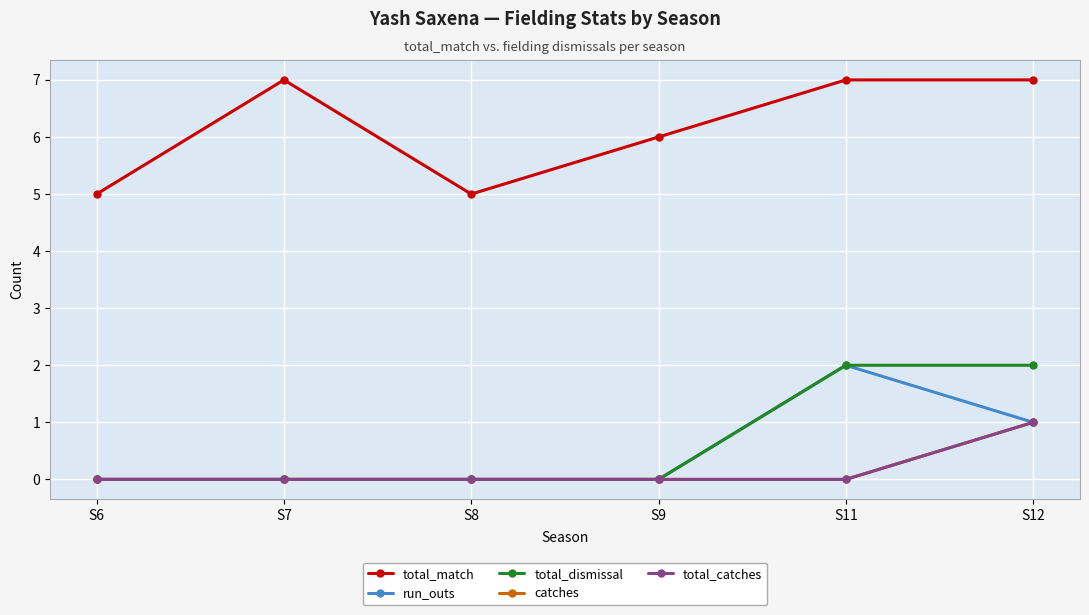

True or false: total_dismissal has more than 0 points higher than both neighbors.

False